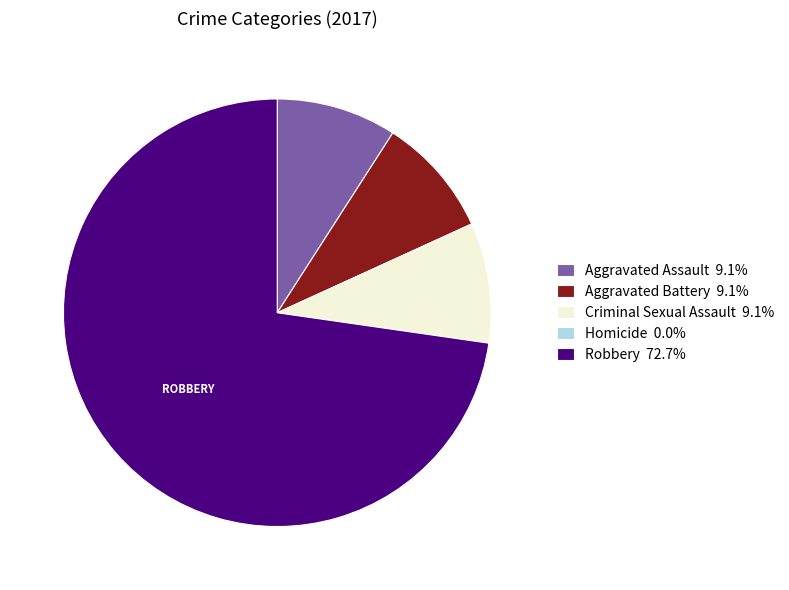

Is there any slice that represents more than half of the pie?

Yes